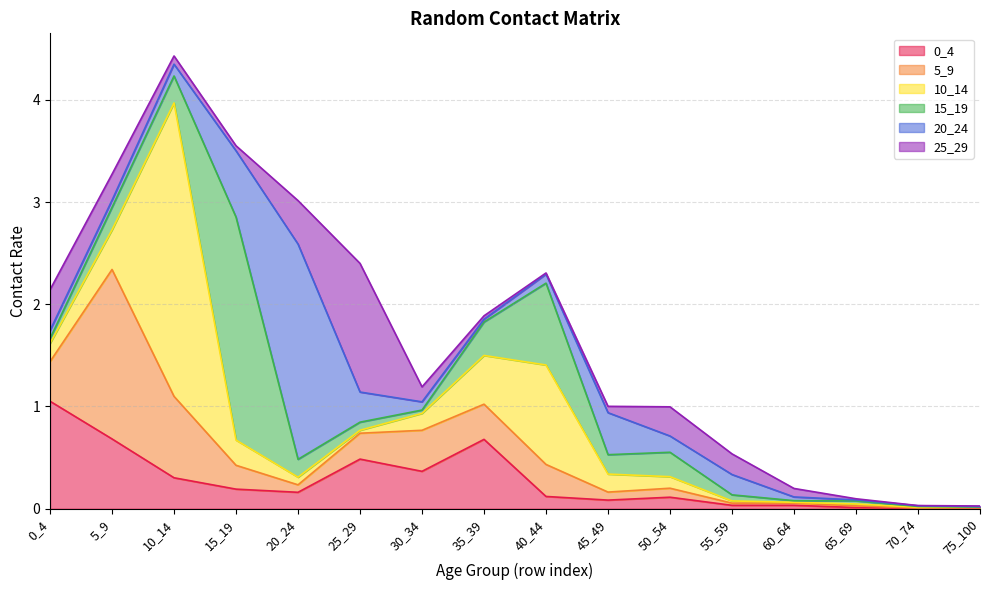

True or false: 5_9 has a value of 0.0 at 65_69.

True